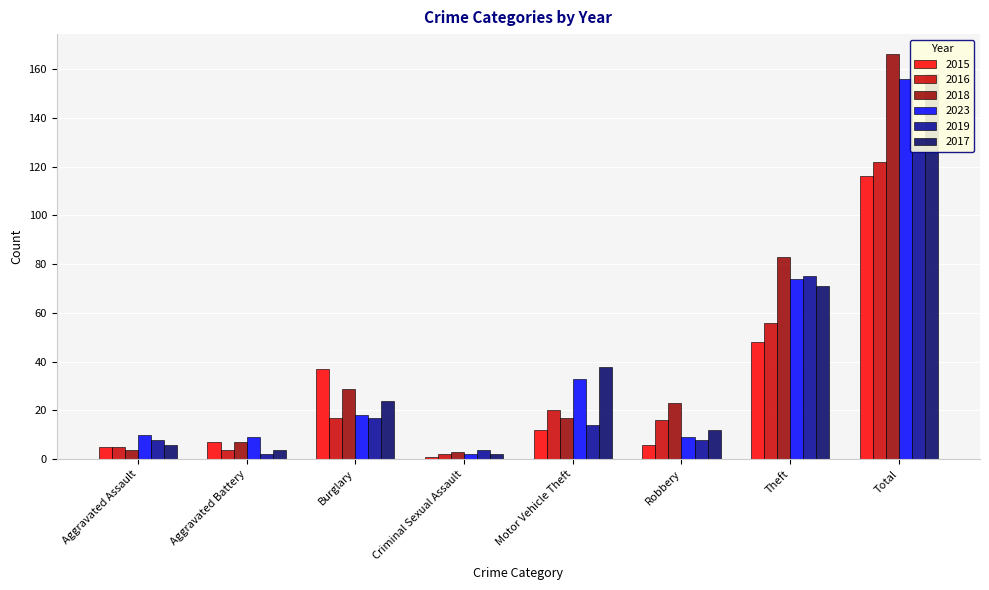

What is the difference between the maximum and second lowest values in the 2018 series?

162